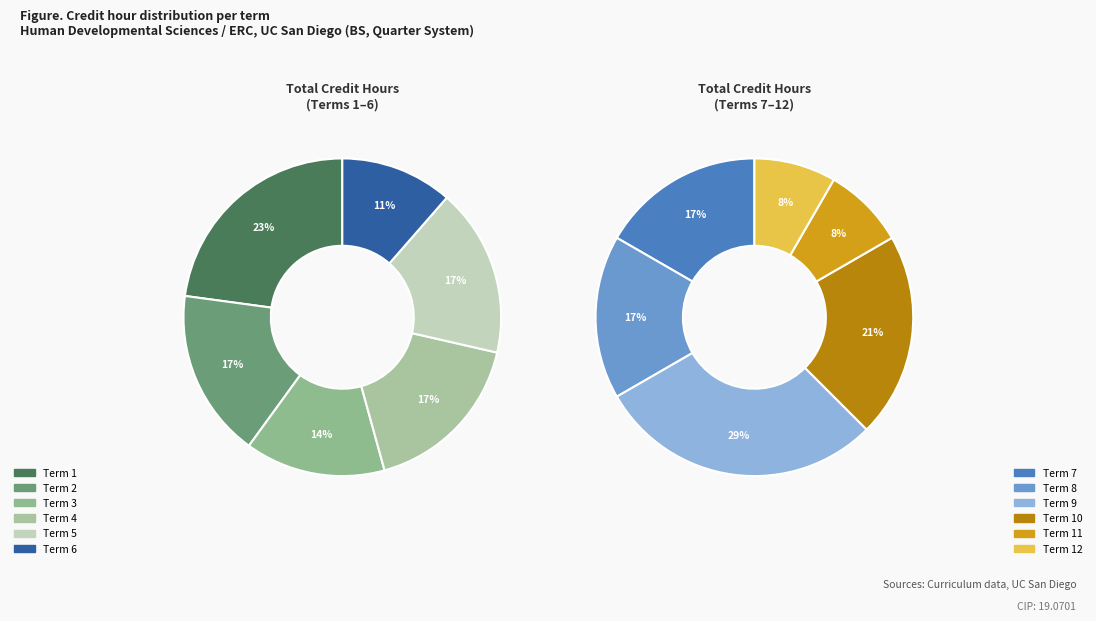

The Term 7 slice represents 16% of the pie. True or false?

False